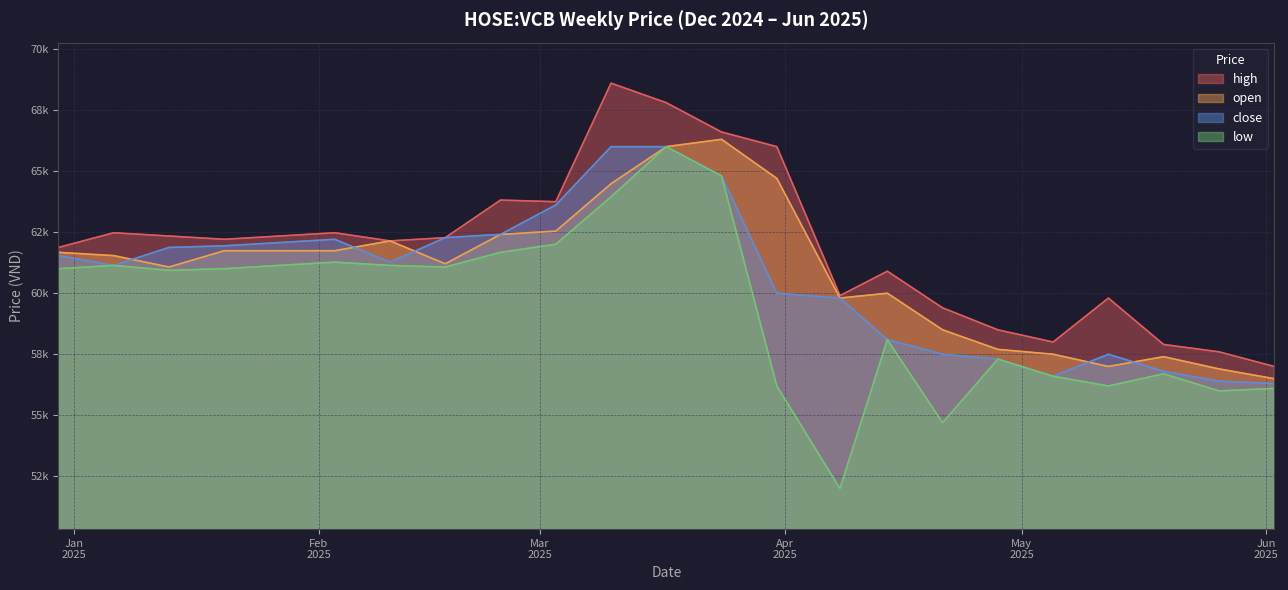

List the series in order of their peak value, lowest first.

close, low, open, high